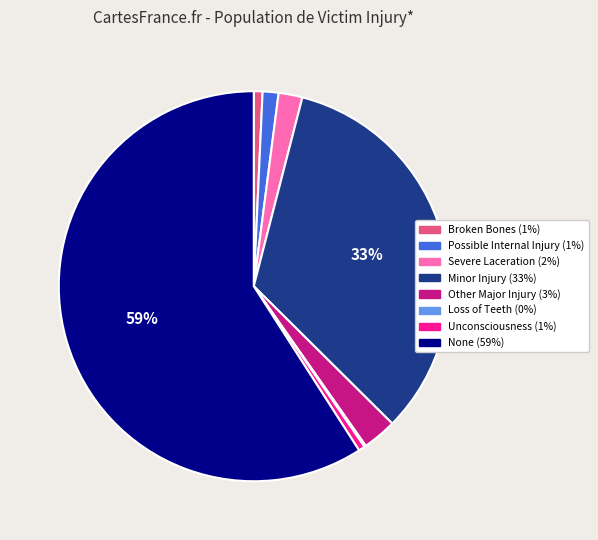

Which category accounts for the majority?

None